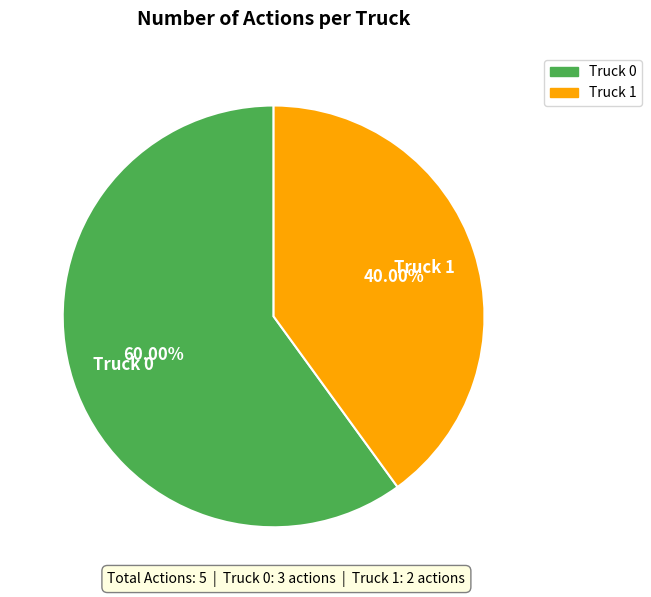

Is there a majority slice in this chart?

Yes